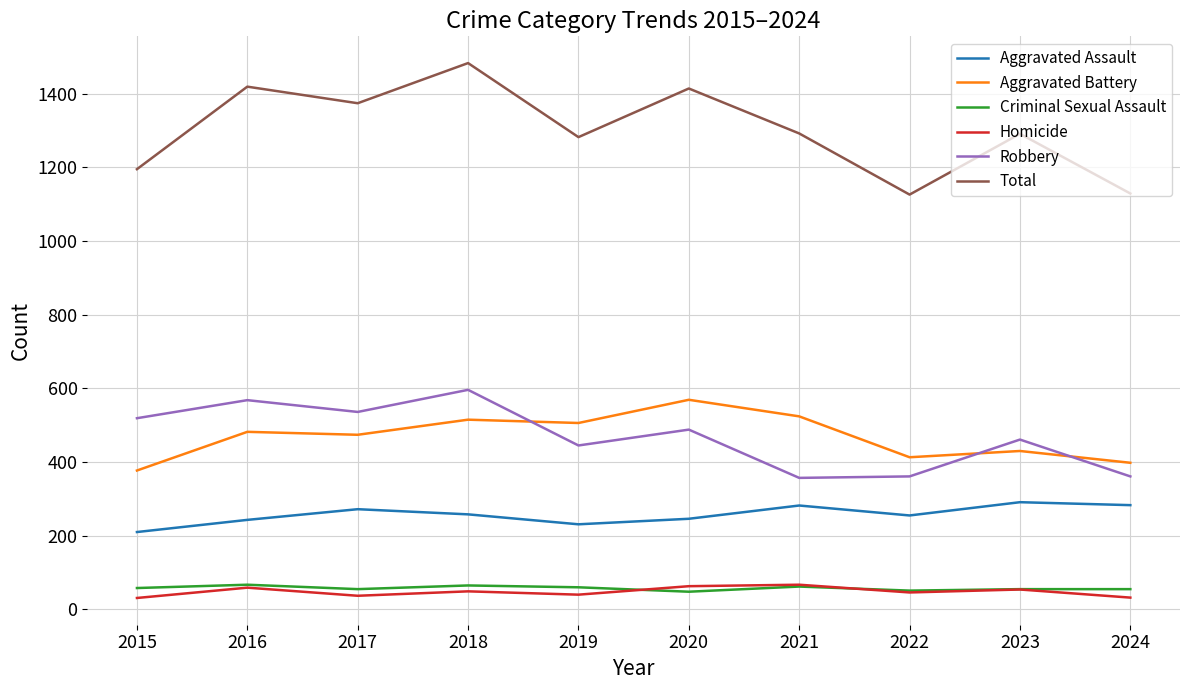

Is it true that Robbery equals 94 at 2021?

False